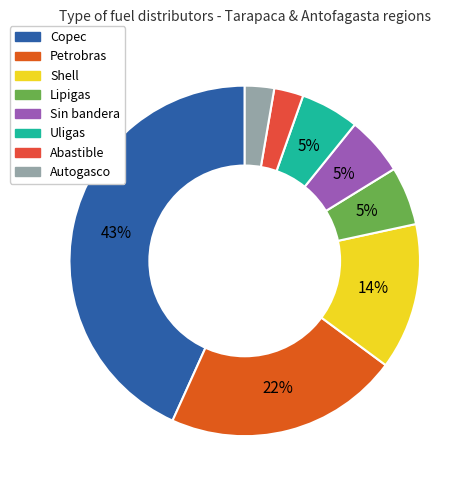

How many segments does this pie chart have?

8